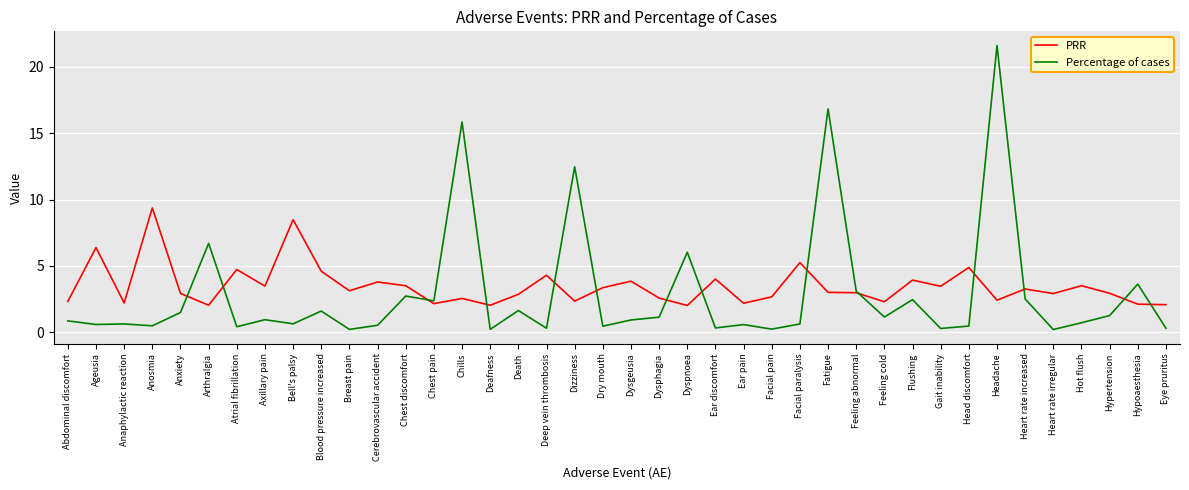

How many lines are shown in the chart?

2